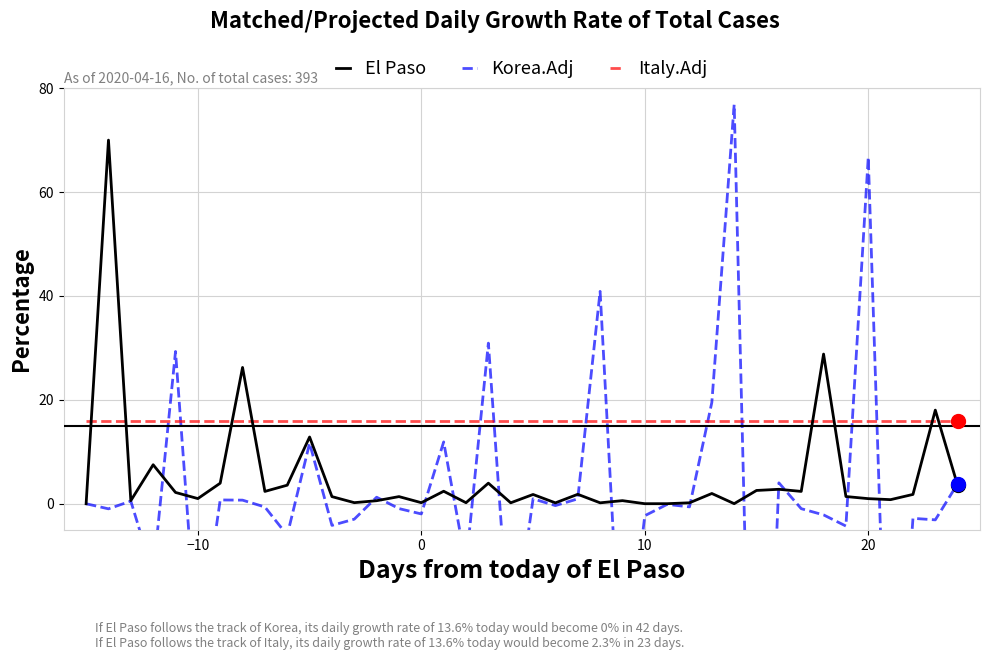

What are all the series names shown in the legend?

El Paso, Korea.Adj, Italy.Adj